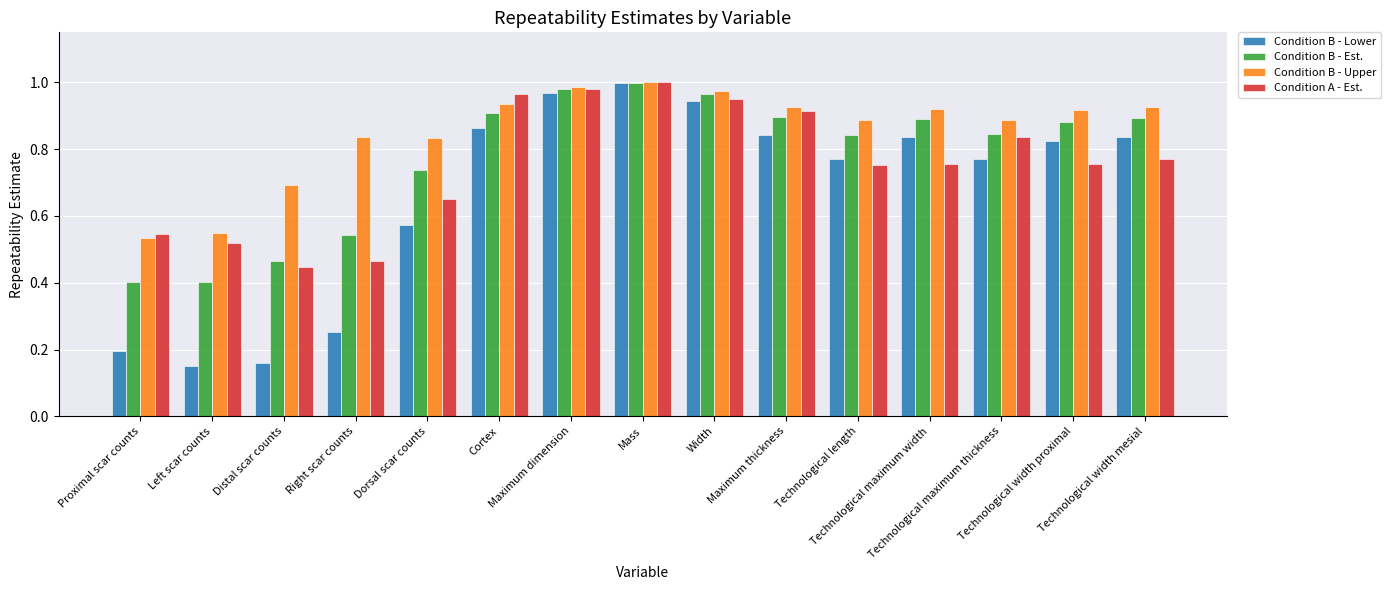

What are all the series names shown in the legend?

Condition B - Lower, Condition B - Est., Condition B - Upper, Condition A - Est.